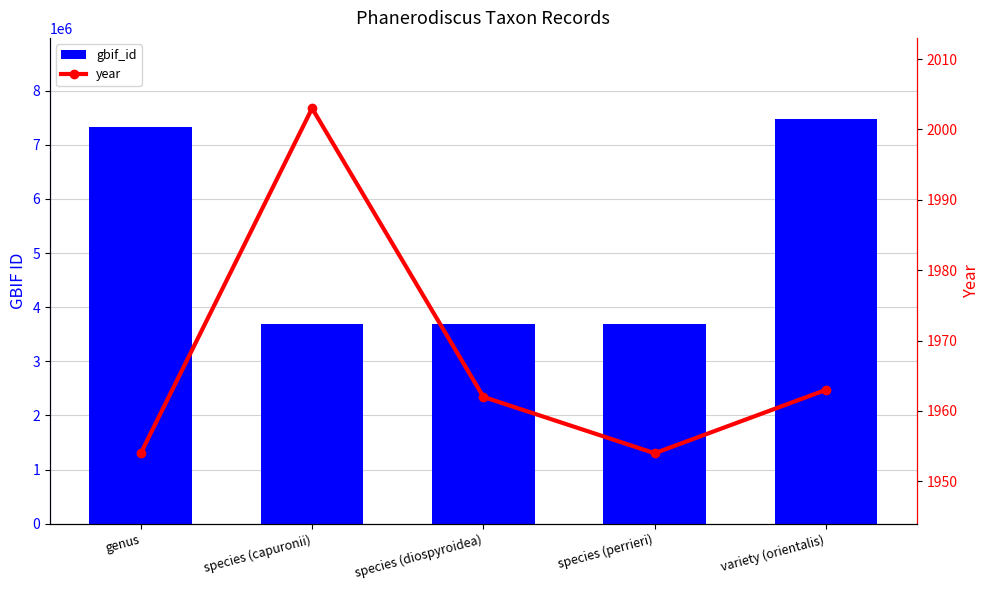

Where is year nearest to the value 1978?

variety (orientalis)